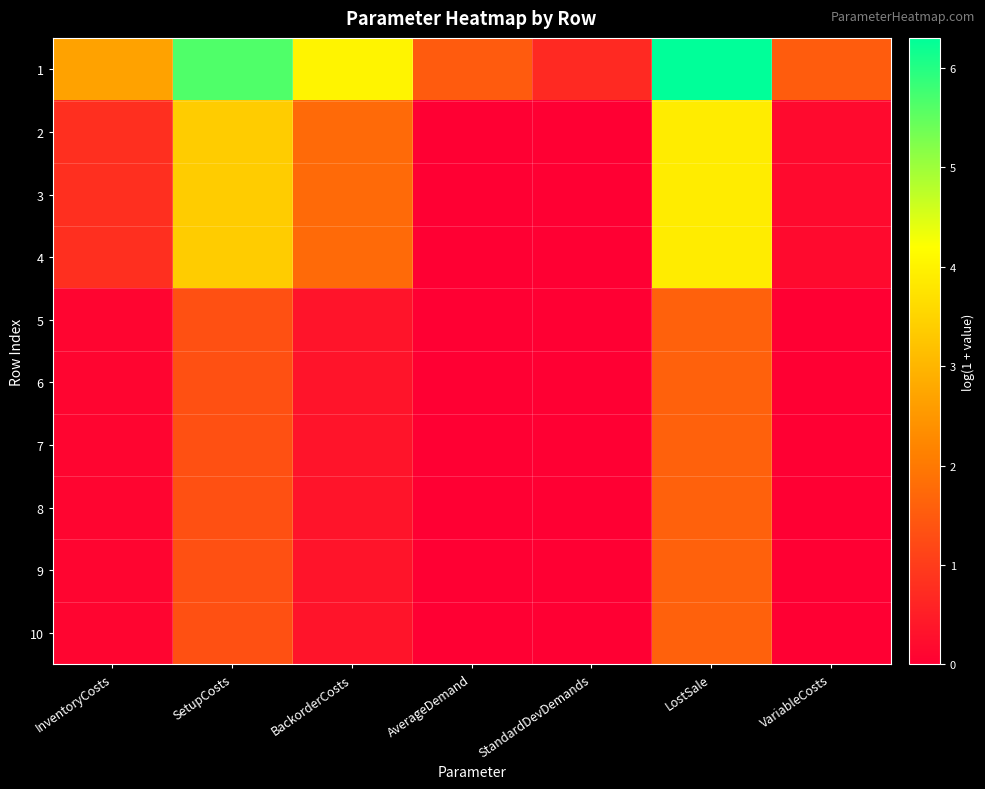

Reading right to left, list all the values displayed in this chart.

1: VariableCosts=1.5	LostSale=6.3	StandardDevDemands=0.7	AverageDemand=1.5	BackorderCosts=4.0	SetupCosts=5.6	InventoryCosts=2.7
2: VariableCosts=0.2	LostSale=3.9	StandardDevDemands=0.0	AverageDemand=0.0	BackorderCosts=1.8	SetupCosts=3.4	InventoryCosts=0.8
3: VariableCosts=0.2	LostSale=3.9	StandardDevDemands=0.0	AverageDemand=0.0	BackorderCosts=1.8	SetupCosts=3.4	InventoryCosts=0.8
4: VariableCosts=0.2	LostSale=3.9	StandardDevDemands=0.0	AverageDemand=0.0	BackorderCosts=1.8	SetupCosts=3.4	InventoryCosts=0.8
5: VariableCosts=0.0	LostSale=1.6	StandardDevDemands=0.0	AverageDemand=0.0	BackorderCosts=0.3	SetupCosts=1.3	InventoryCosts=0.1
6: VariableCosts=0.0	LostSale=1.6	StandardDevDemands=0.0	AverageDemand=0.0	BackorderCosts=0.3	SetupCosts=1.3	InventoryCosts=0.1
7: VariableCosts=0.0	LostSale=1.6	StandardDevDemands=0.0	AverageDemand=0.0	BackorderCosts=0.3	SetupCosts=1.3	InventoryCosts=0.1
8: VariableCosts=0.0	LostSale=1.6	StandardDevDemands=0.0	AverageDemand=0.0	BackorderCosts=0.3	SetupCosts=1.3	InventoryCosts=0.1
9: VariableCosts=0.0	LostSale=1.6	StandardDevDemands=0.0	AverageDemand=0.0	BackorderCosts=0.3	SetupCosts=1.3	InventoryCosts=0.1
10: VariableCosts=0.0	LostSale=1.6	StandardDevDemands=0.0	AverageDemand=0.0	BackorderCosts=0.3	SetupCosts=1.3	InventoryCosts=0.1